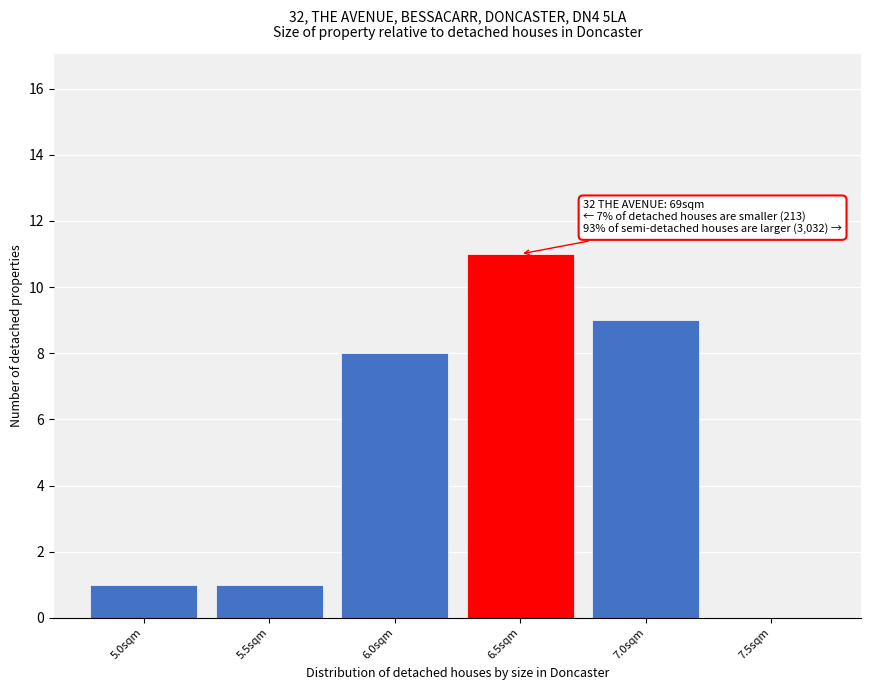

Reading left to right, list all the values displayed in this chart.

5.0sqm=1	5.5sqm=1	6.0sqm=8	6.5sqm=11	7.0sqm=9	7.5sqm=0